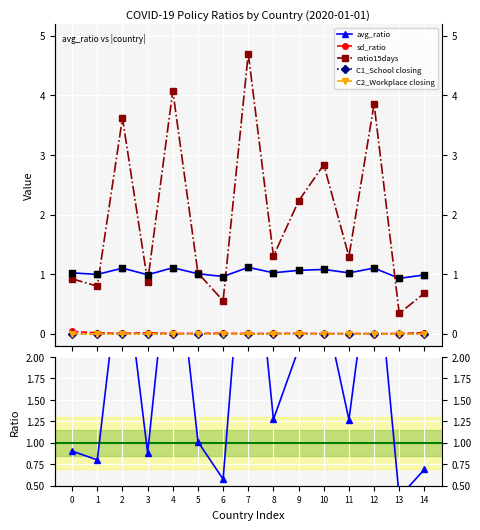

Which series reaches the maximum Y coordinate?

ratio15days